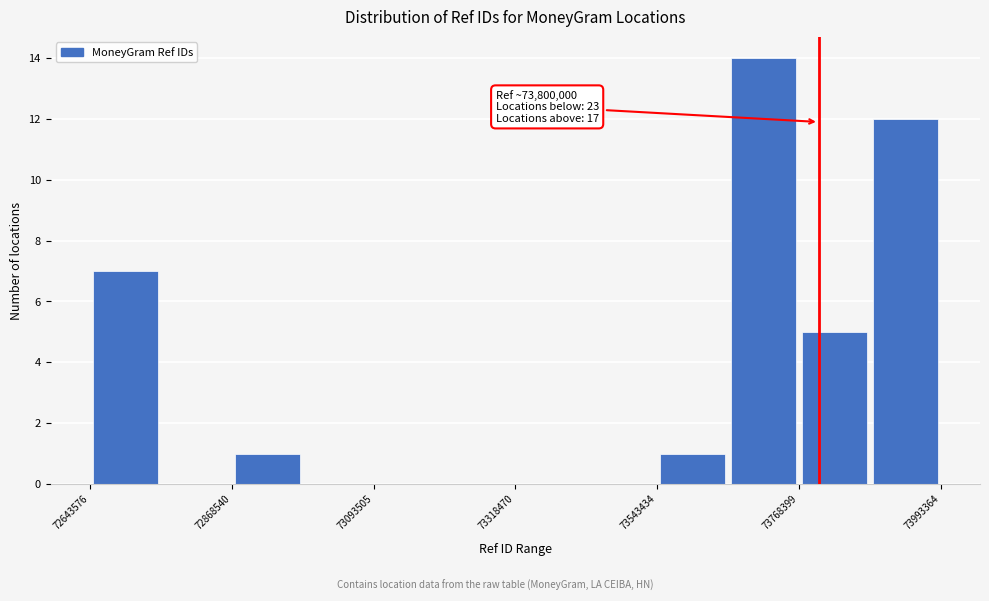

Around what value on the x-axis is the tallest bar? Give the approximate position of its centre, as read against the axis.

73700000